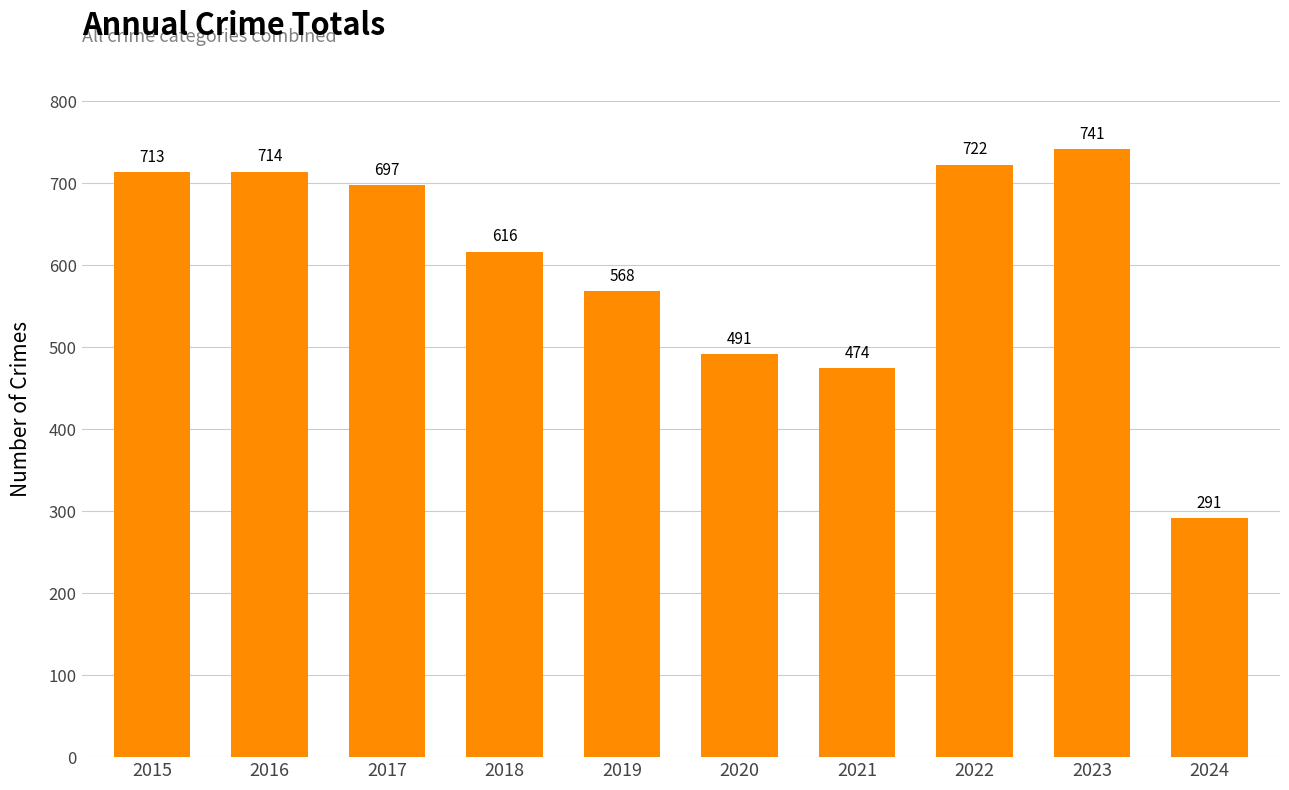

What is the value of the 3rd bar from the left?

697